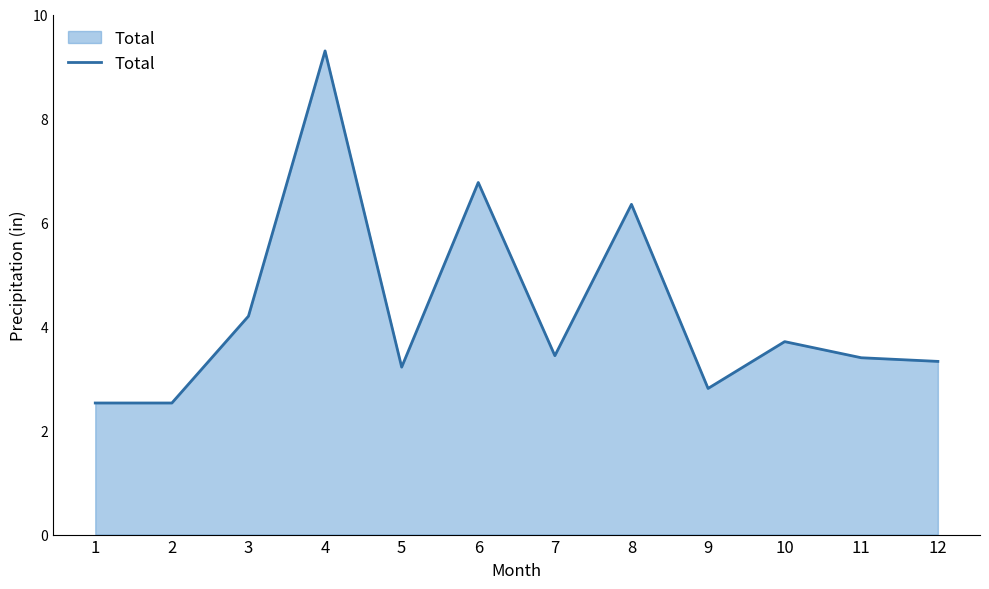

What is the minimum value shown in the chart?

2.5